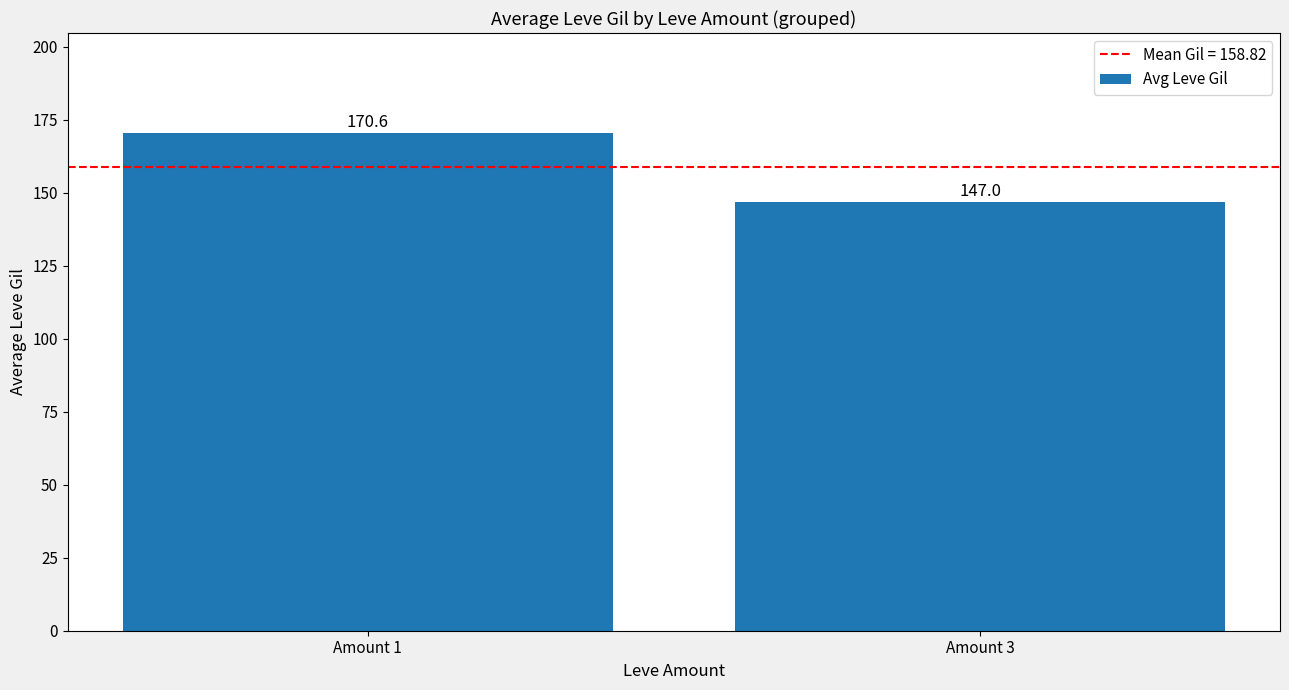

Approximately how many times larger is the value at Amount 1 compared to Amount 3?

1.2